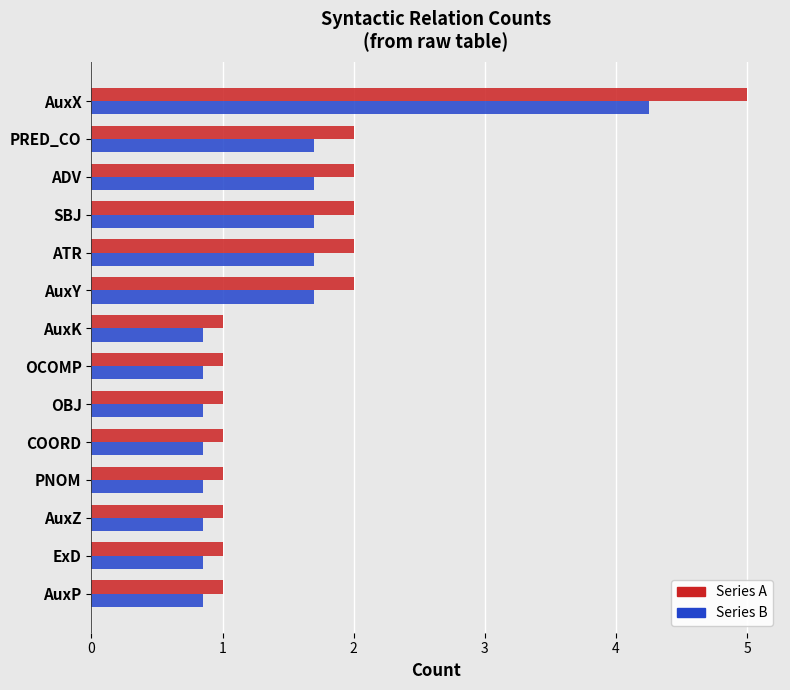

What is the spread (max minus min) of values at SBJ?

0.3